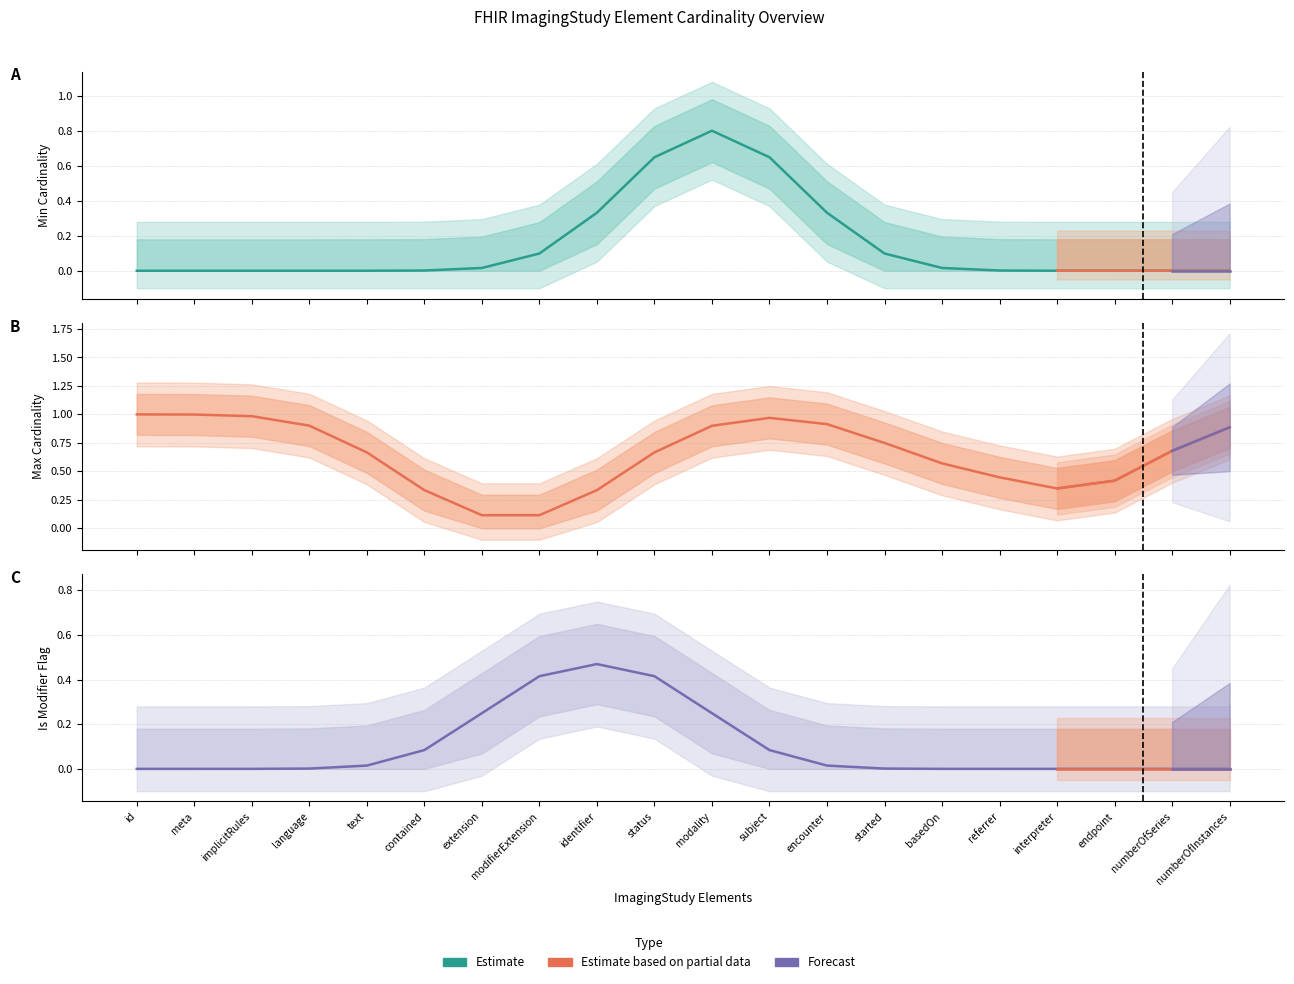

How many distinct data groups are displayed?

3